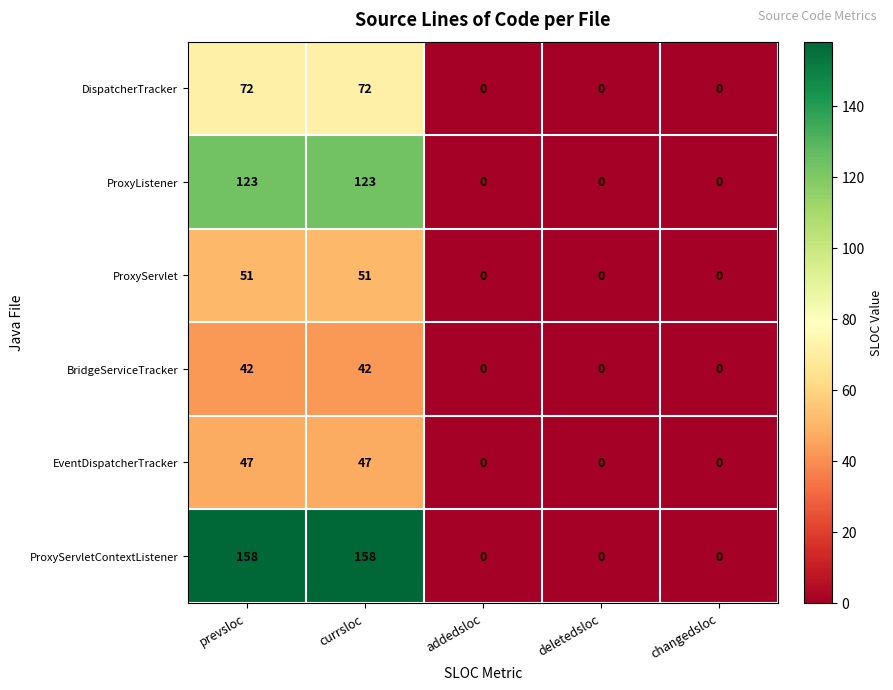

Reading left to right, transcribe all the data shown in this chart.

DispatcherTracker: 72	72	0	0	0
ProxyListener: 123	123	0	0	0
ProxyServlet: 51	51	0	0	0
BridgeServiceTracker: 42	42	0	0	0
EventDispatcherTracker: 47	47	0	0	0
ProxyServletContextListener: 158	158	0	0	0